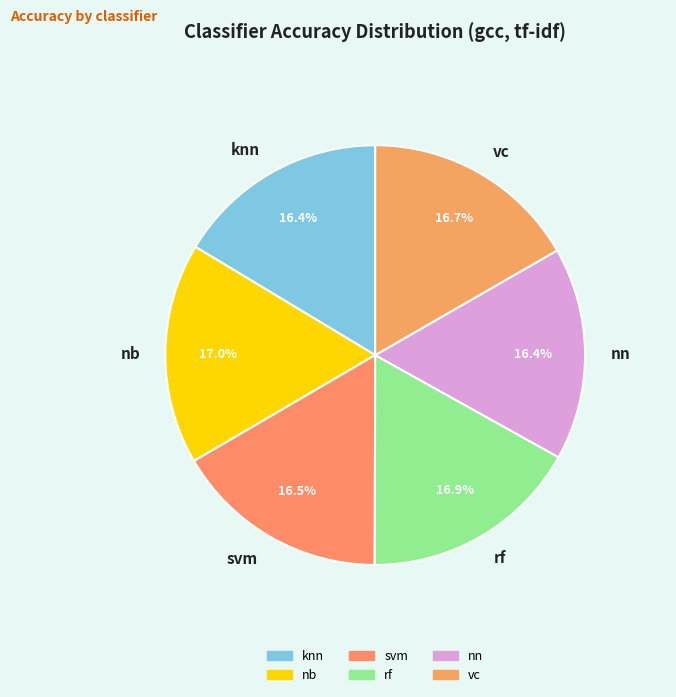

Combined, do nb and knn account for over 50%?

No